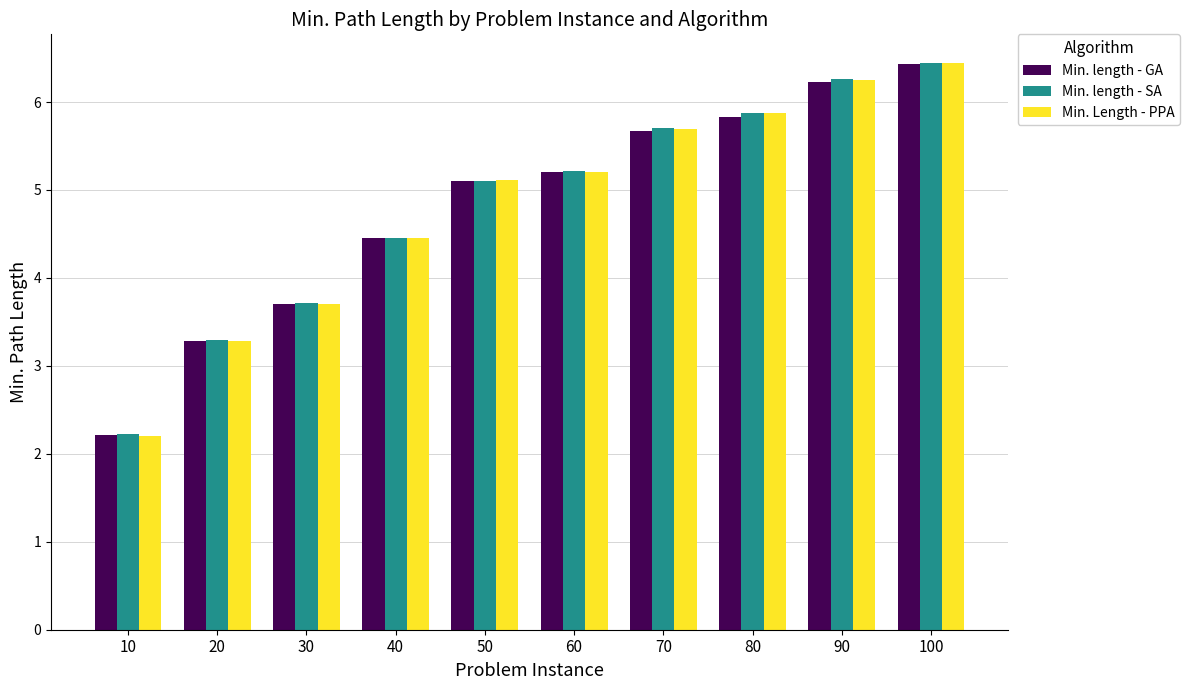

Reading left to right, list all the values displayed in this chart.

Min. length - GA: 2.2	3.3	3.7	4.5	5.1	5.2	5.7	5.8	6.2	6.4
Min. length - SA: 2.2	3.3	3.7	4.5	5.1	5.2	5.7	5.9	6.3	6.4
Min. Length - PPA: 2.2	3.3	3.7	4.5	5.1	5.2	5.7	5.9	6.2	6.4